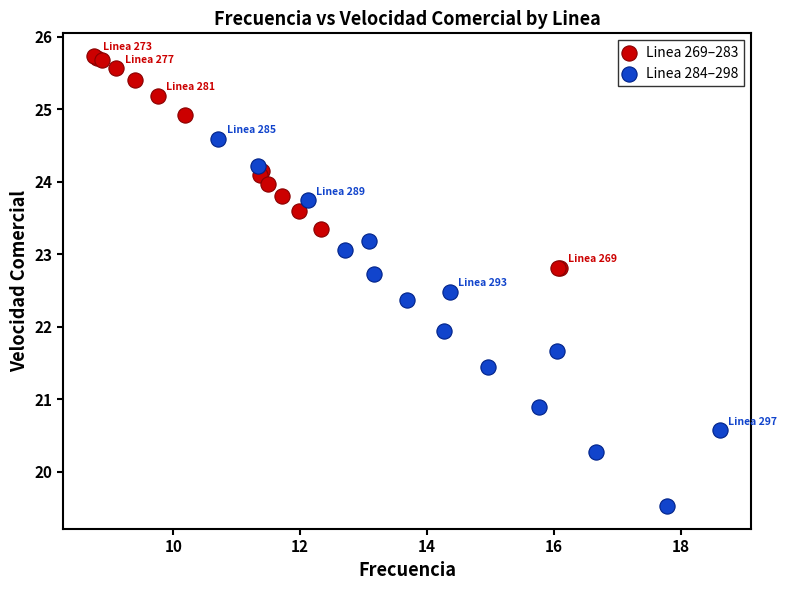

What are all the series names shown in the legend?

Linea 269–283, Linea 284–298